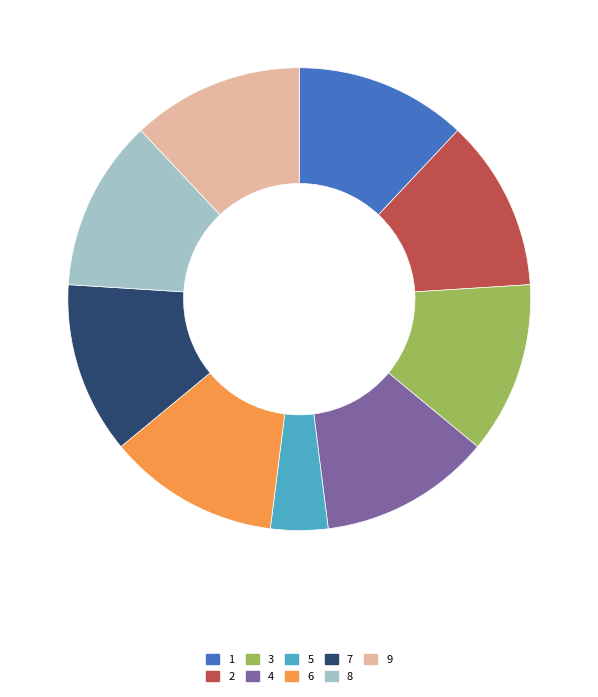

Combined, do 4 and 7 account for over 50%?

No